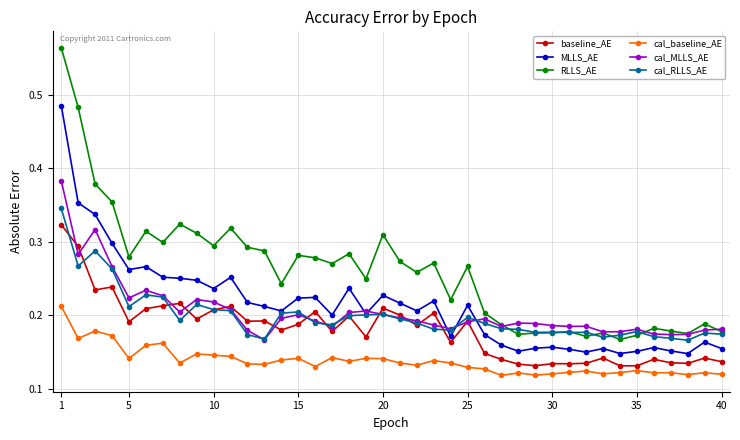

Does the chart have visible grid lines?

Yes